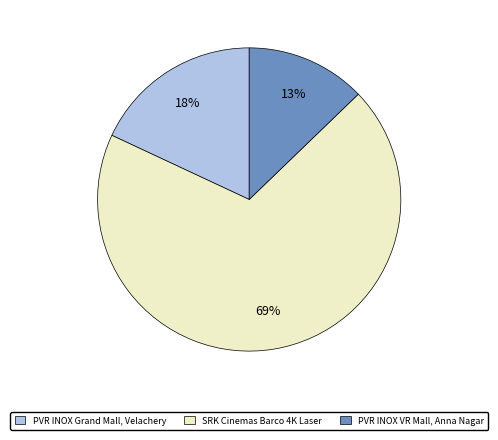

Does any single category account for the majority?

Yes